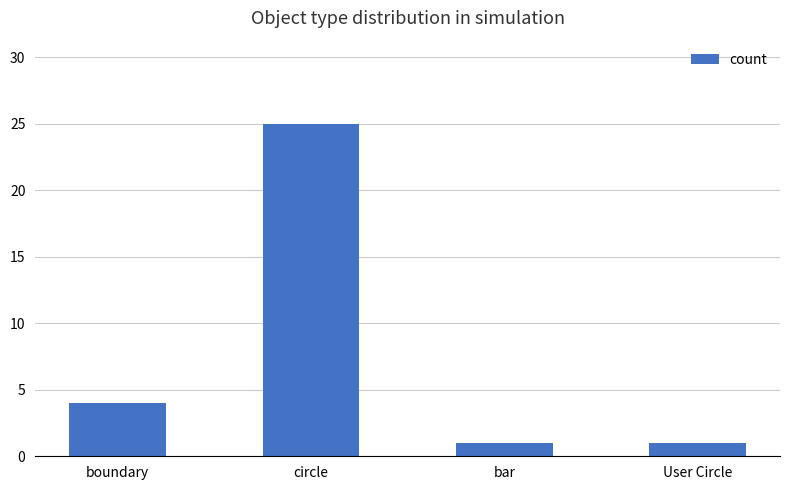

The value at boundary is 7. True or false?

False